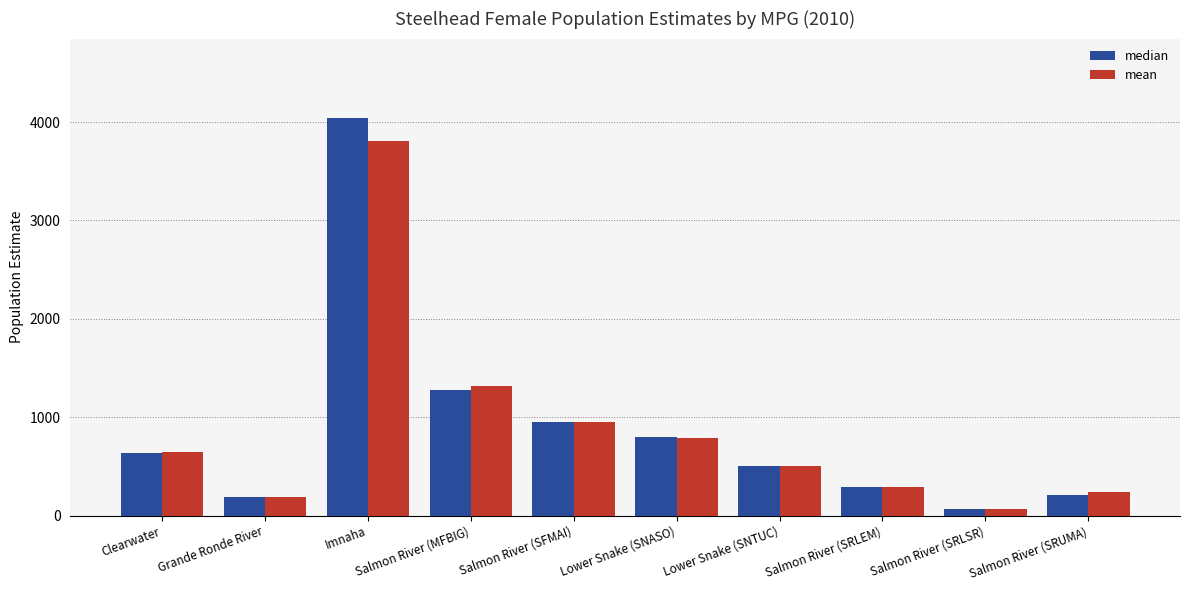

How many series are shown in this chart?

2